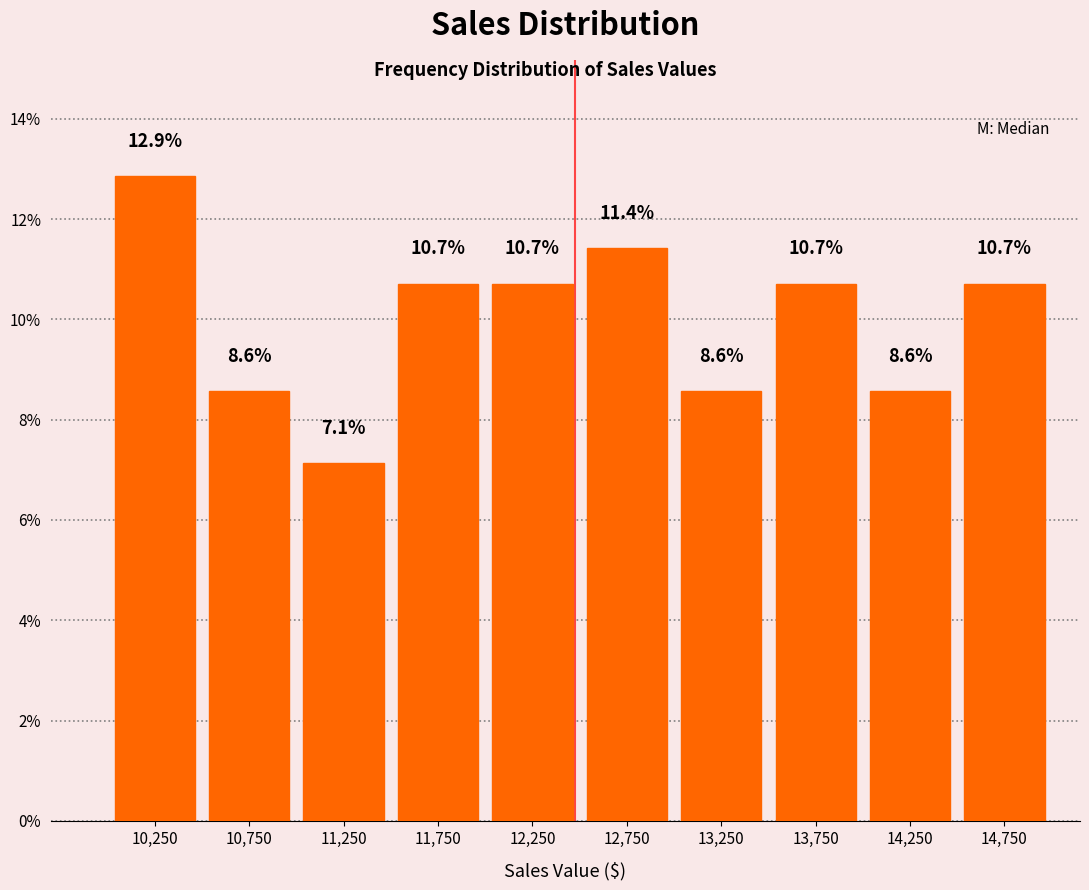

What is the height of the bar covering 12500 to 13000 on the x-axis?

11.4